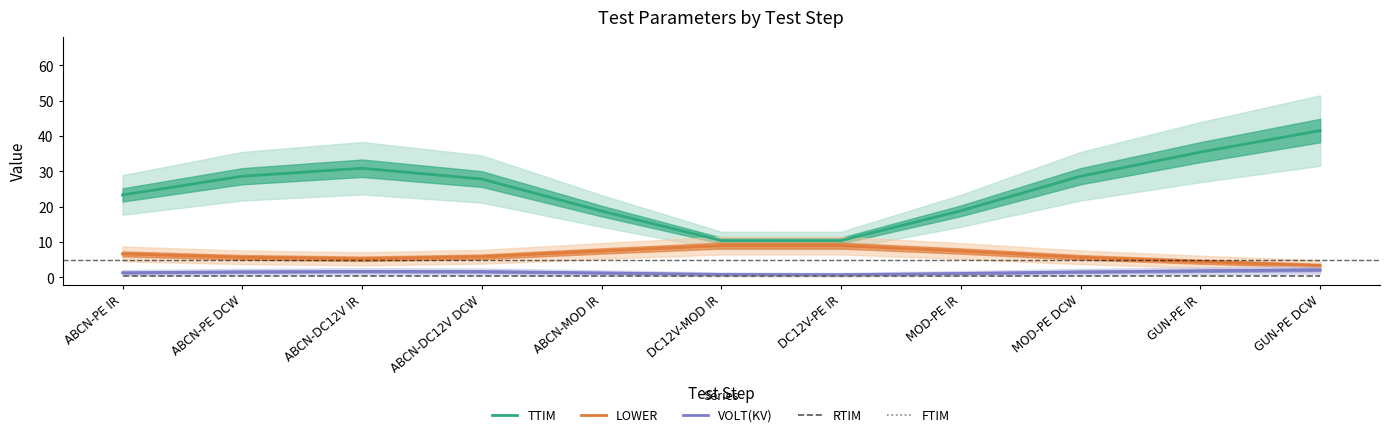

How many data points does each series have?

11